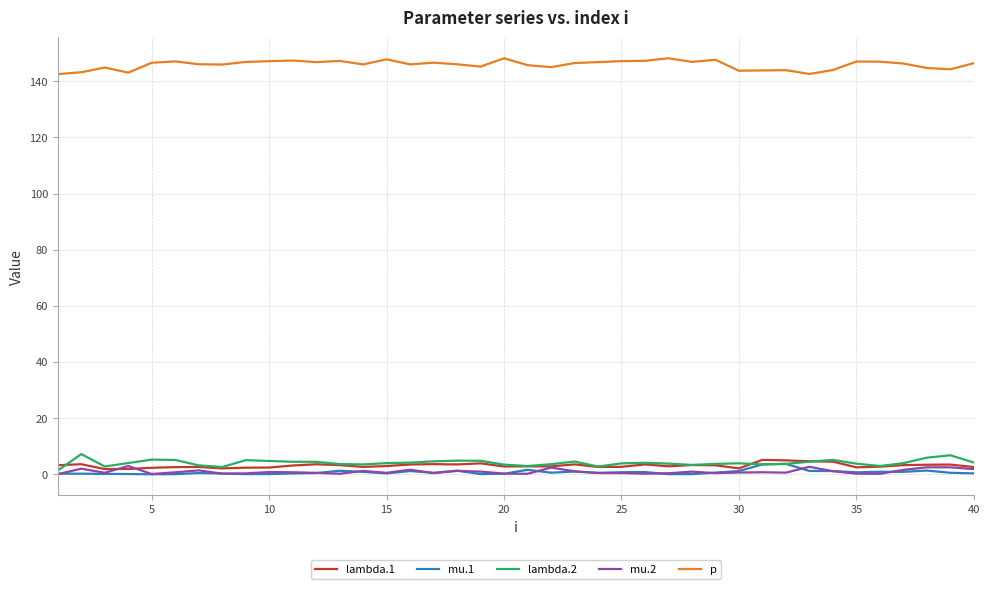

True or false: p and lambda.2 intersect in this chart.

False